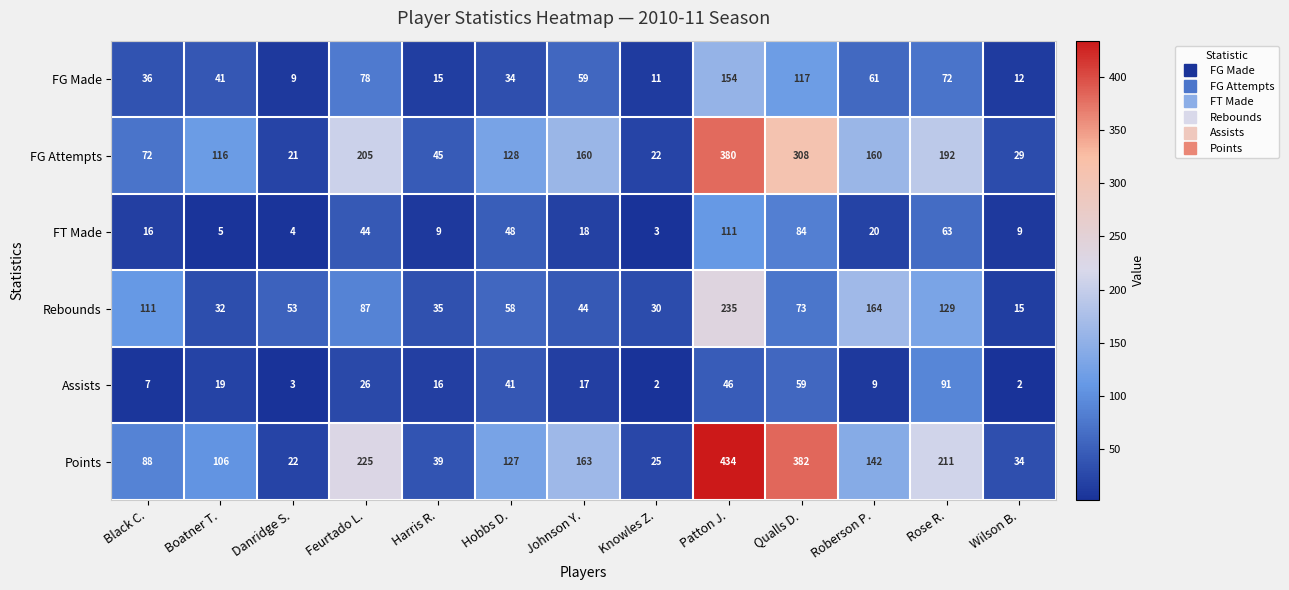

Count the number of data series in this chart.

6